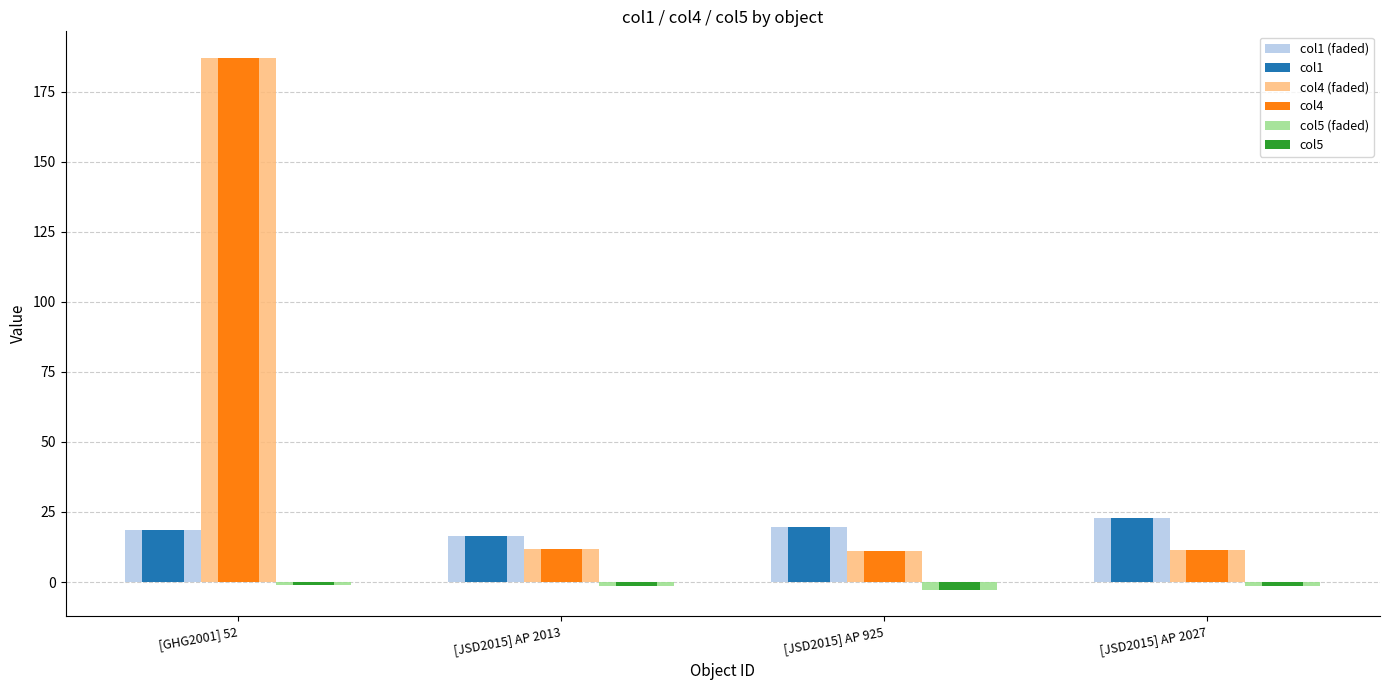

What is the total value across all series at [JSD2015] AP 2013?

53.3